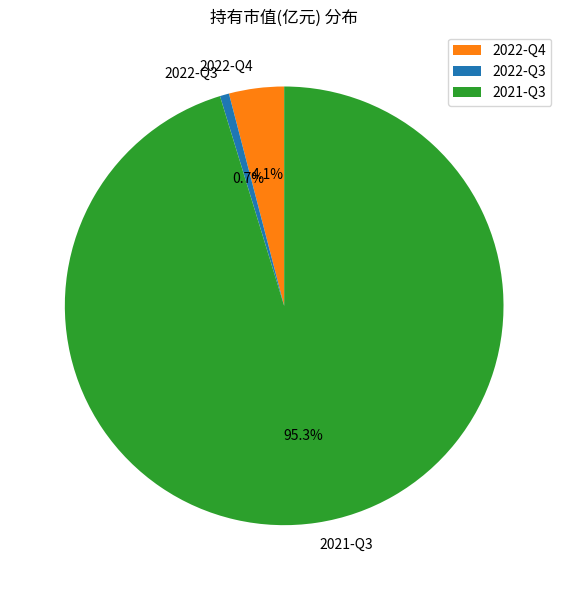

Which has a higher value, 2022-Q4 or 2021-Q3?

2021-Q3